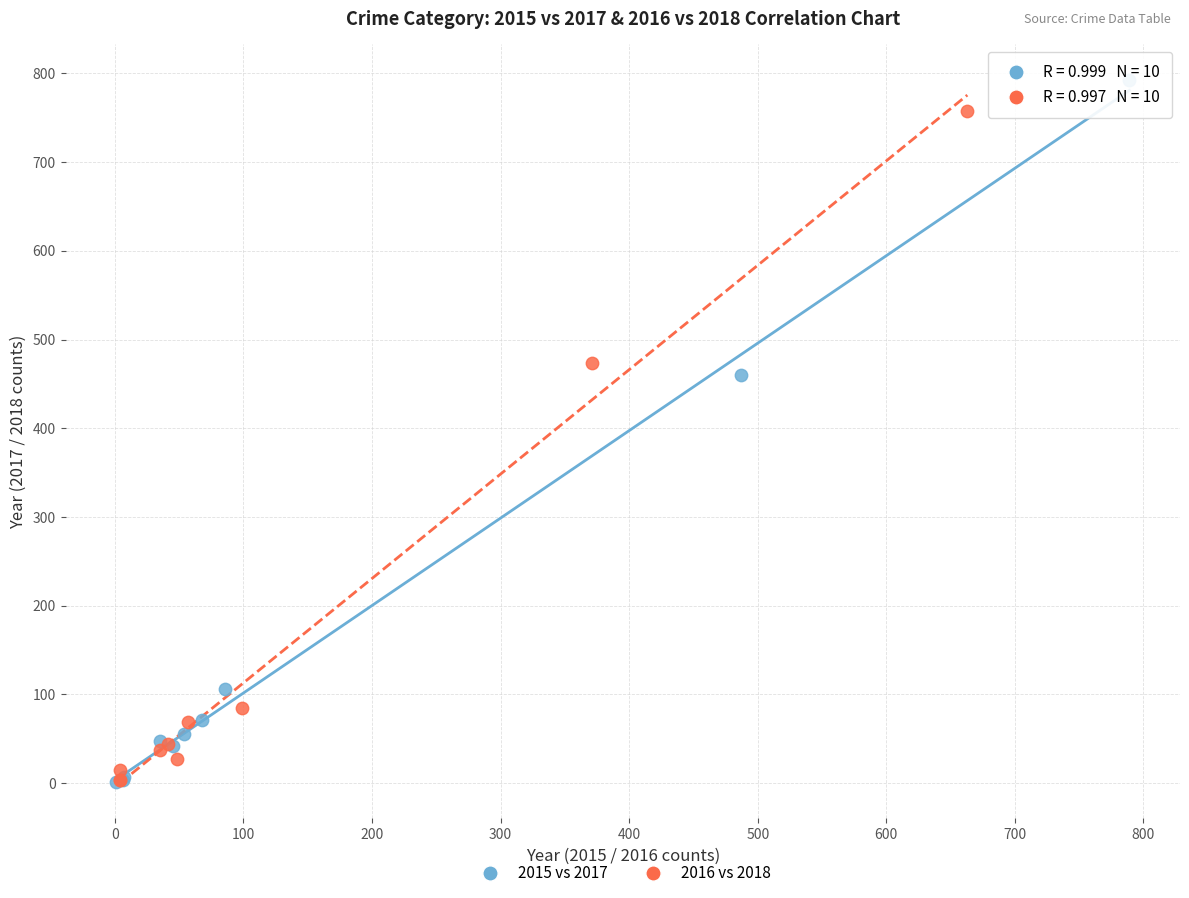

Which series reaches the maximum Y coordinate?

2015 vs 2017